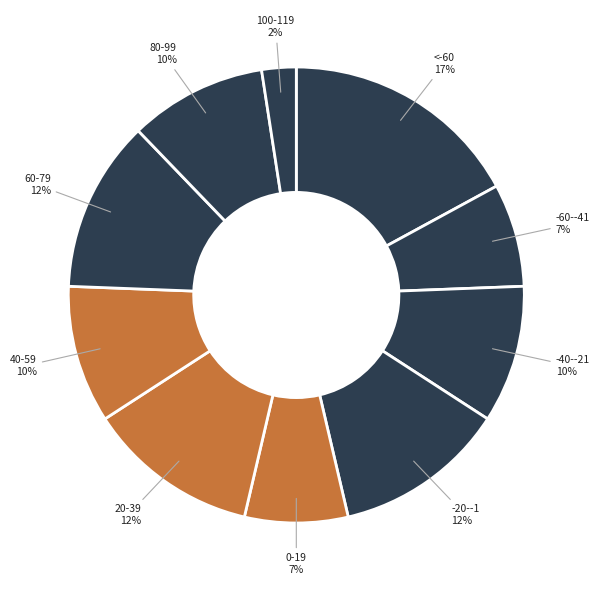

How many slices are in this pie chart?

10